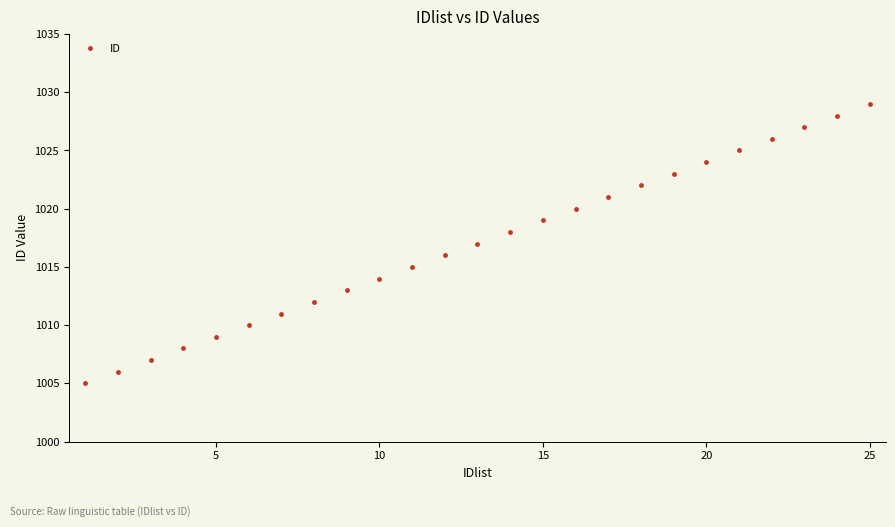

What is the value of the 19th point from the left?

1023